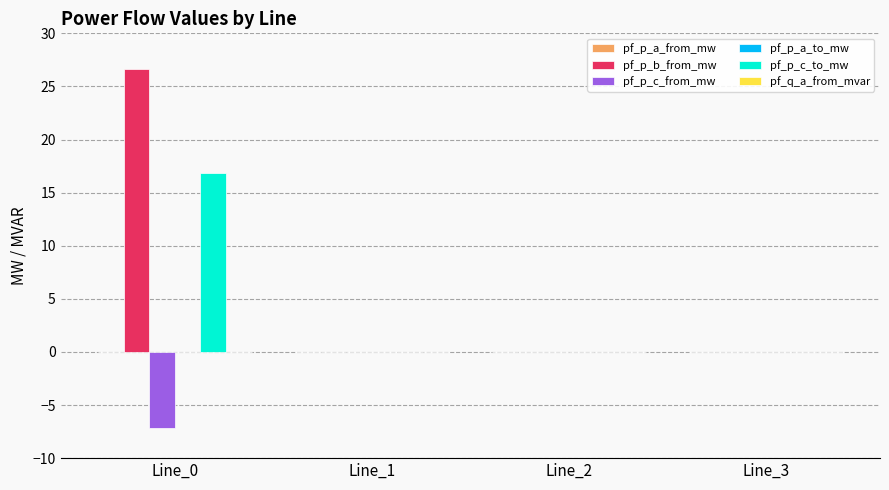

What is the sum of all pf_p_b_from_mw values?

26.6